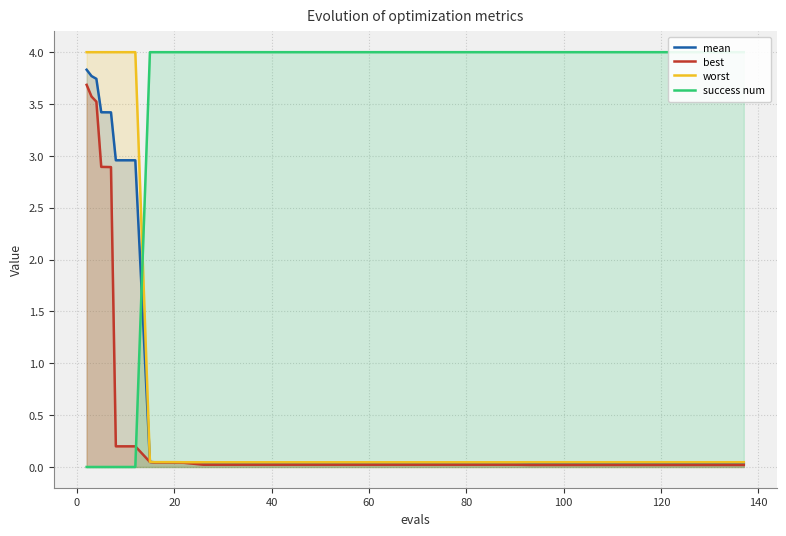

Reading left to right, transcribe all the data shown in this chart.

mean: 3.8	3.8	3.7	3.4	3.4	3.0	3.0	0.0	0.0	0.0	0.0	0.0	0.0	0.0	0.0	0.0	0.0	0.0	0.0	0.0	0.0	0.0	0.0	0.0	0.0	0.0	0.0	0.0	0.0	0.0	0.0	0.0	0.0	0.0	0.0	0.0	0.0	0.0	0.0	0.0
best: 3.7	3.6	3.5	2.9	2.9	0.2	0.2	0.0	0.0	0.0	0.0	0.0	0.0	0.0	0.0	0.0	0.0	0.0	0.0	0.0	0.0	0.0	0.0	0.0	0.0	0.0	0.0	0.0	0.0	0.0	0.0	0.0	0.0	0.0	0.0	0.0	0.0	0.0	0.0	0.0
worst: 4.0	4.0	4.0	4.0	4.0	4.0	4.0	0.0	0.0	0.0	0.0	0.0	0.0	0.0	0.0	0.0	0.0	0.0	0.0	0.0	0.0	0.0	0.0	0.0	0.0	0.0	0.0	0.0	0.0	0.0	0.0	0.0	0.0	0.0	0.0	0.0	0.0	0.0	0.0	0.0
success num: 0.0	0.0	0.0	0.0	0.0	0.0	0.0	4.0	4.0	4.0	4.0	4.0	4.0	4.0	4.0	4.0	4.0	4.0	4.0	4.0	4.0	4.0	4.0	4.0	4.0	4.0	4.0	4.0	4.0	4.0	4.0	4.0	4.0	4.0	4.0	4.0	4.0	4.0	4.0	4.0